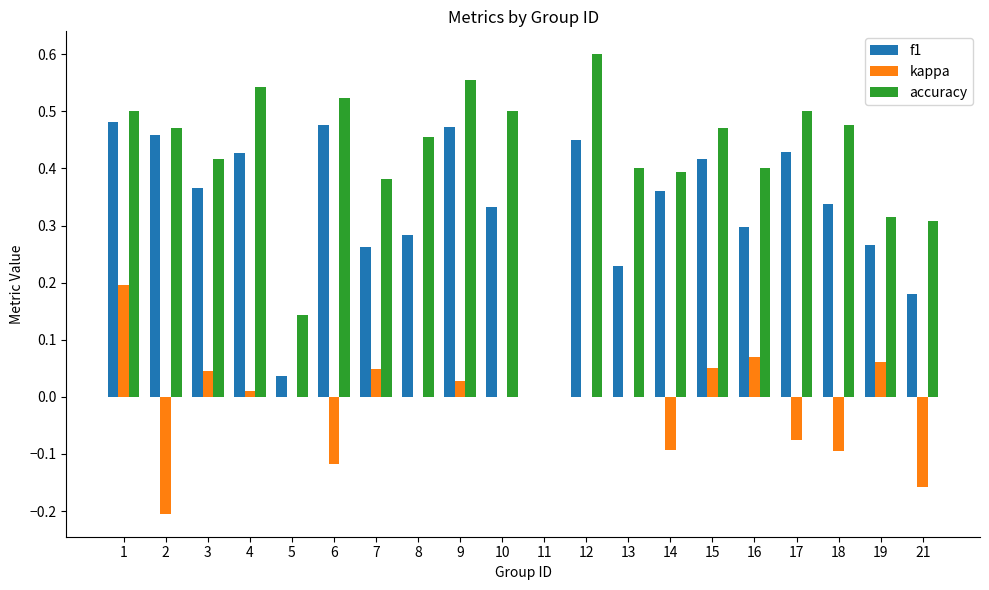

How many data points does each series have?

20